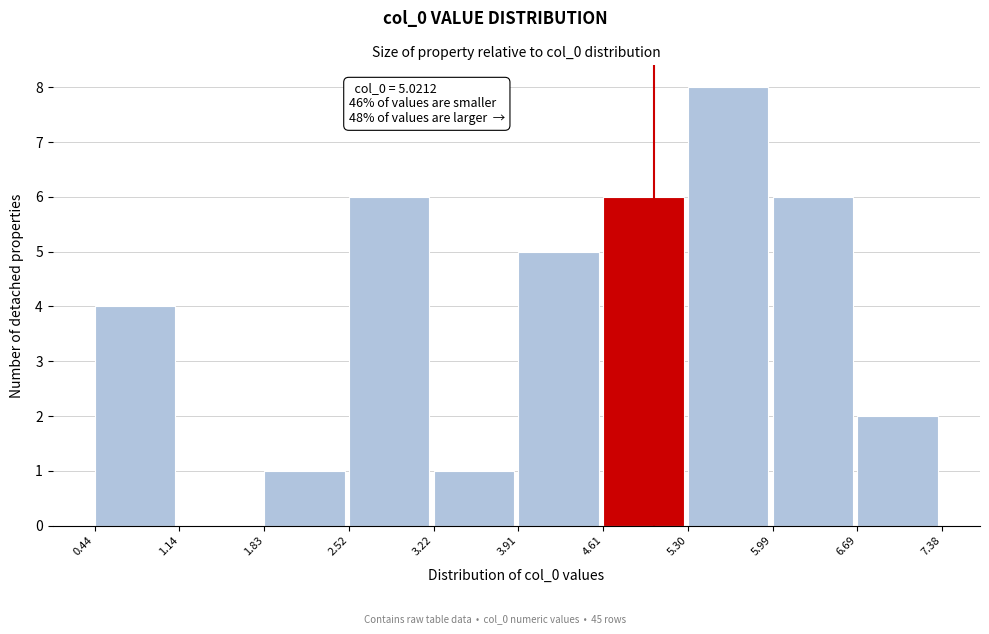

Which range on the x-axis has the tallest bar?

5.30 to 5.99